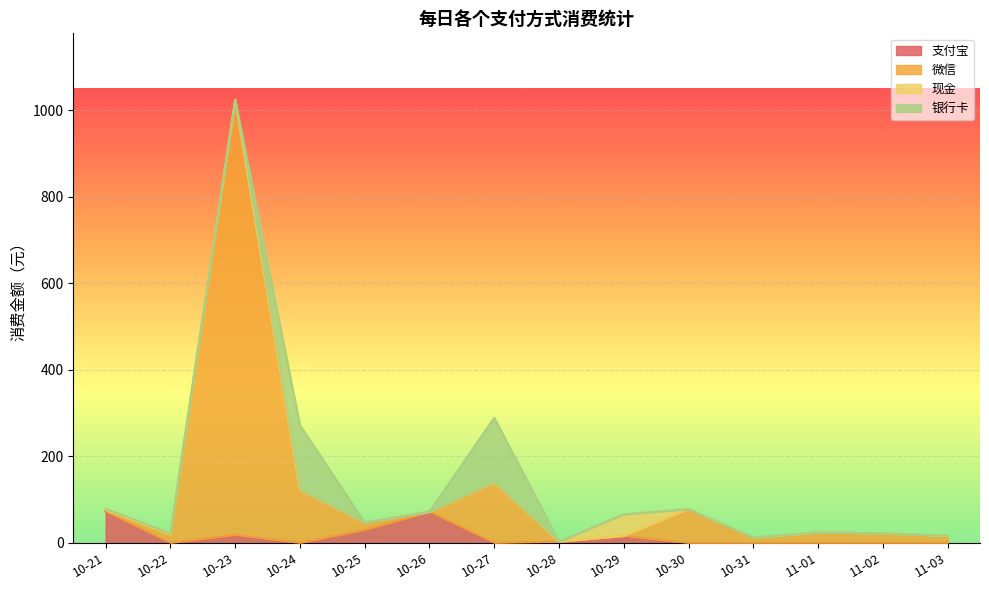

At which category is the sum across all series the highest?

10-23